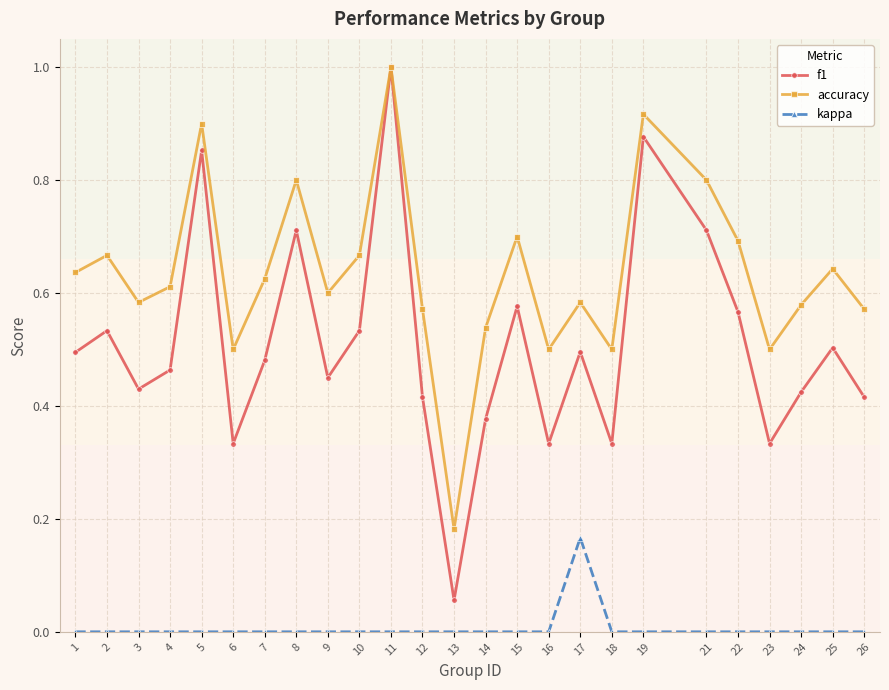

True or false: accuracy has more than 0 interior local peaks.

True